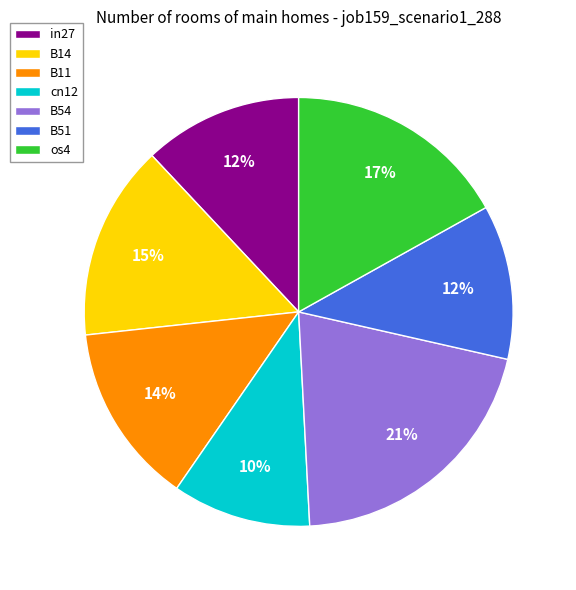

To the nearest percent, what portion does B11 represent?

14%